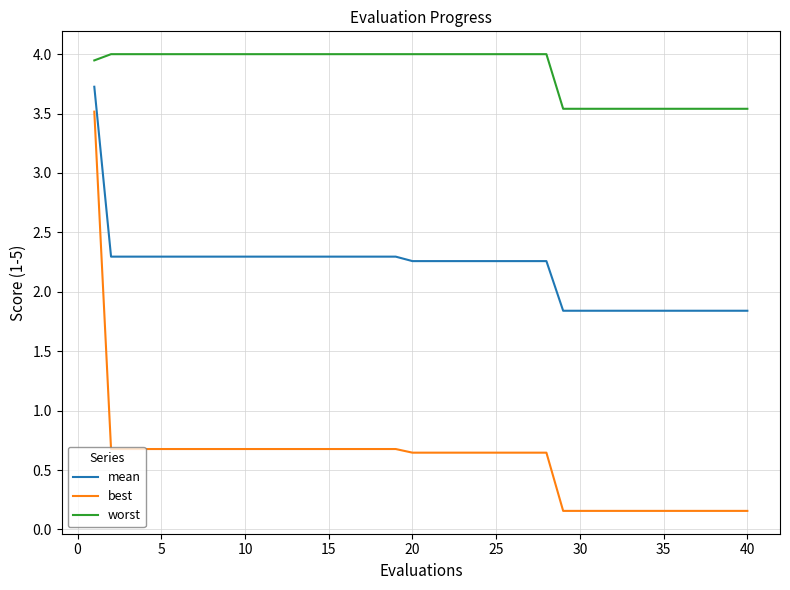

Which series has the largest total across all categories?

worst